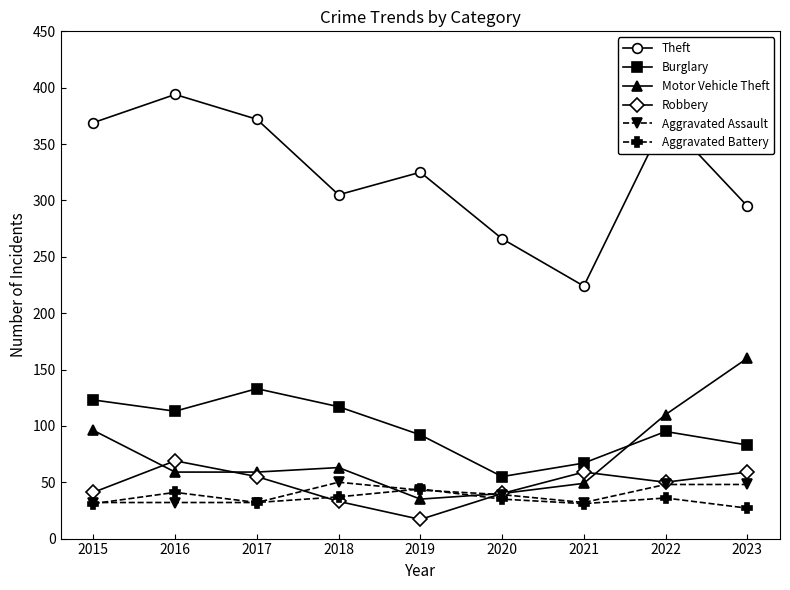

At which category does the chart reach its peak across all series?

2016